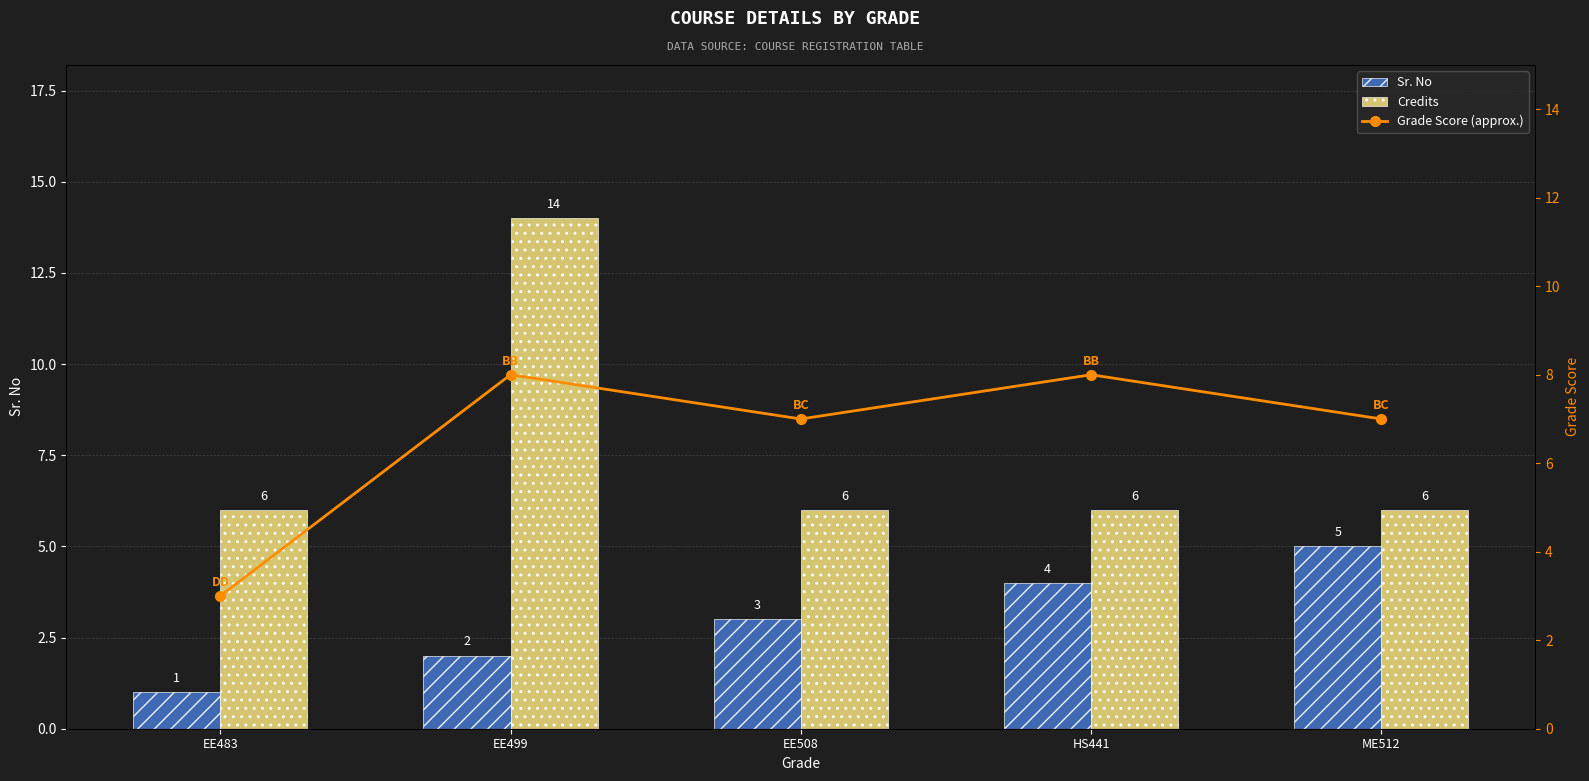

Where does the Sr. No series first go above 3?

HS441